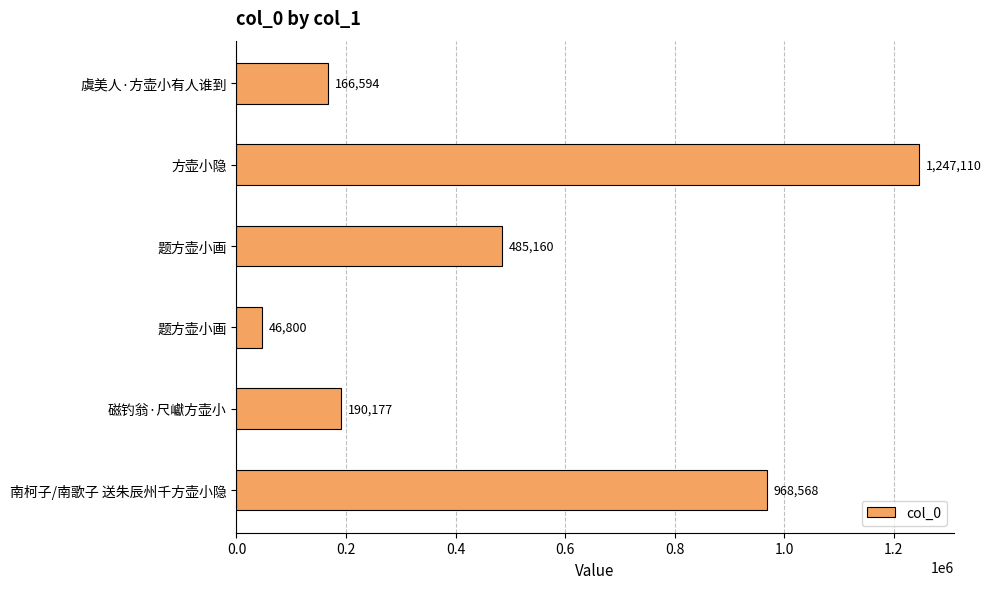

Count the number of categories in the chart.

6